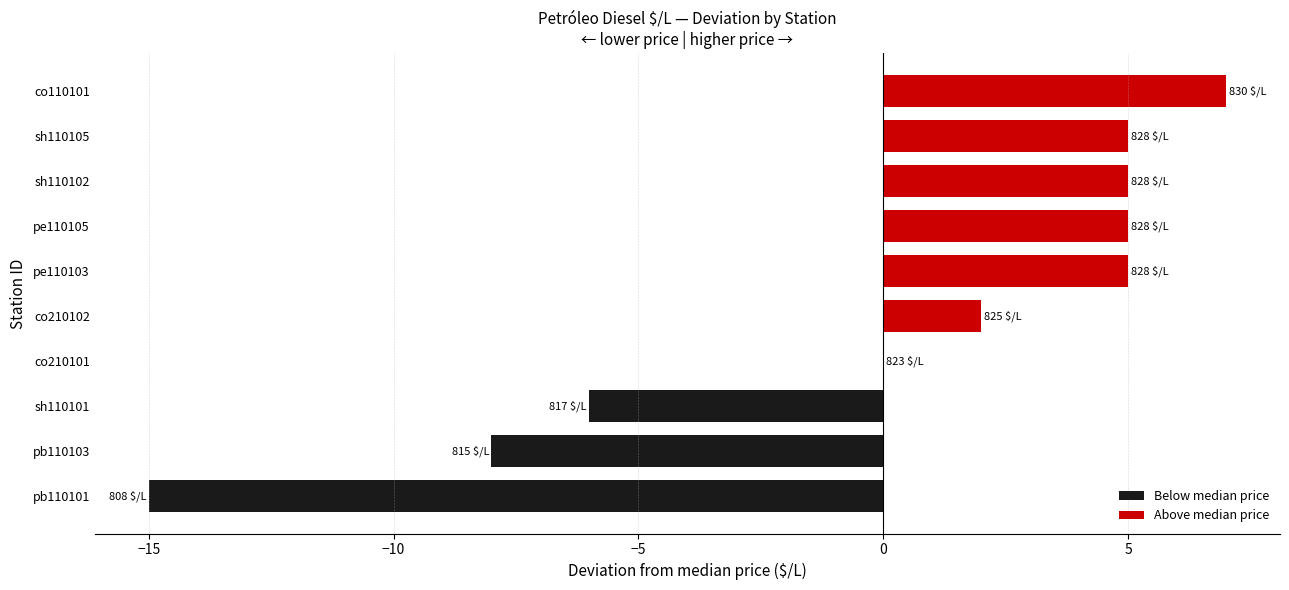

Is it true that the value at co210101 is 0?

True